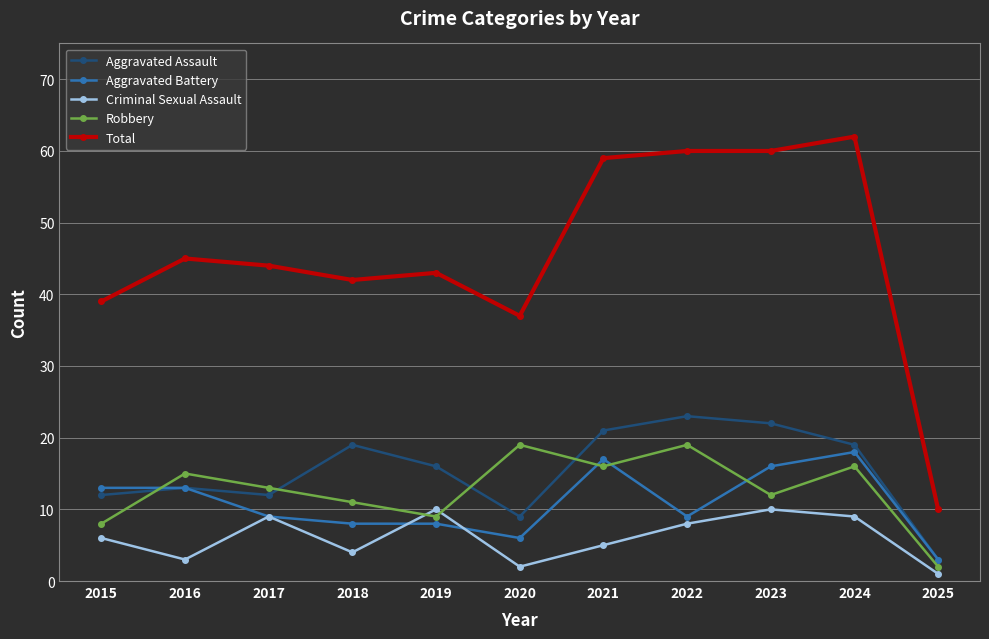

At which category is the sum across all series the highest?

2024